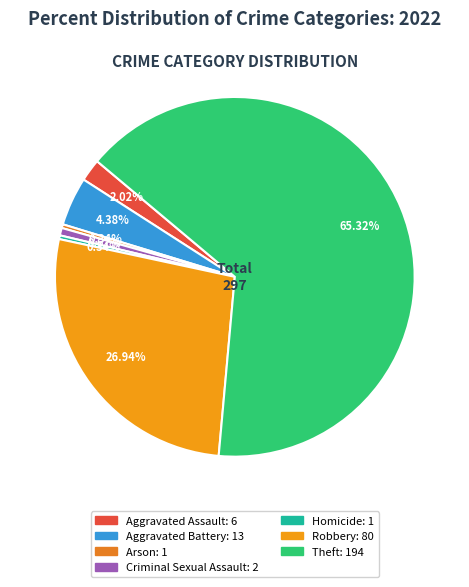

Combined, what portion of the pie is Criminal Sexual Assault and Aggravated Battery?

5.1%